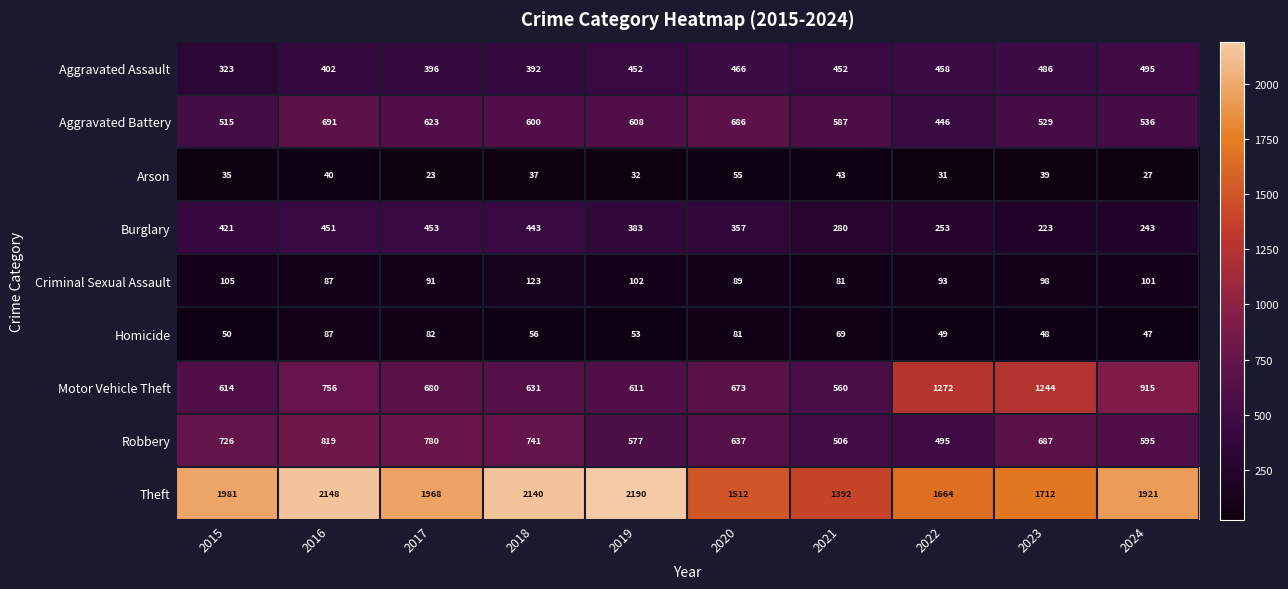

What is the smallest value displayed?

23